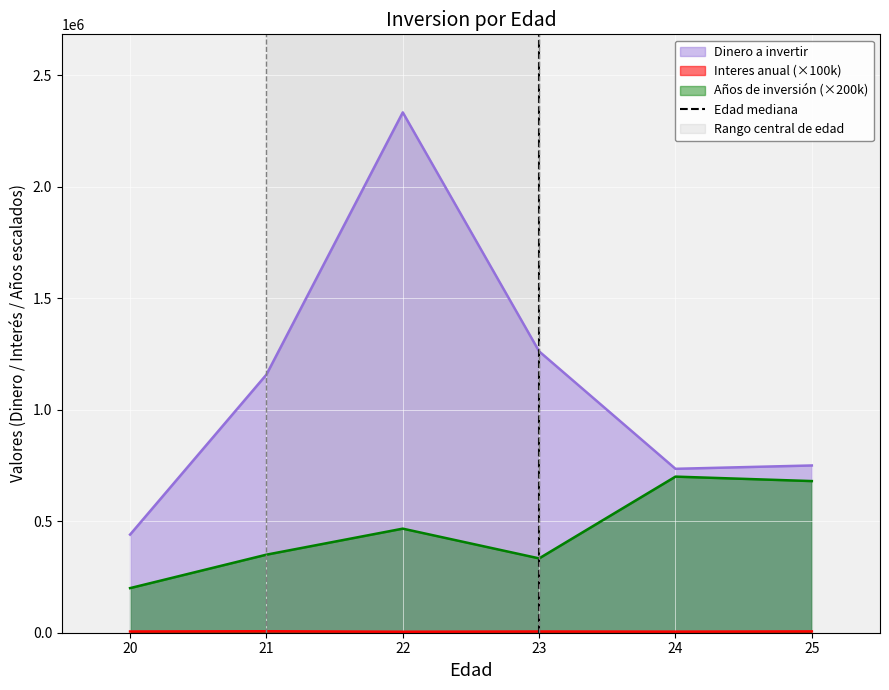

The value of Años de inversión (×200k) at 24 is 484200.7. True or false?

False